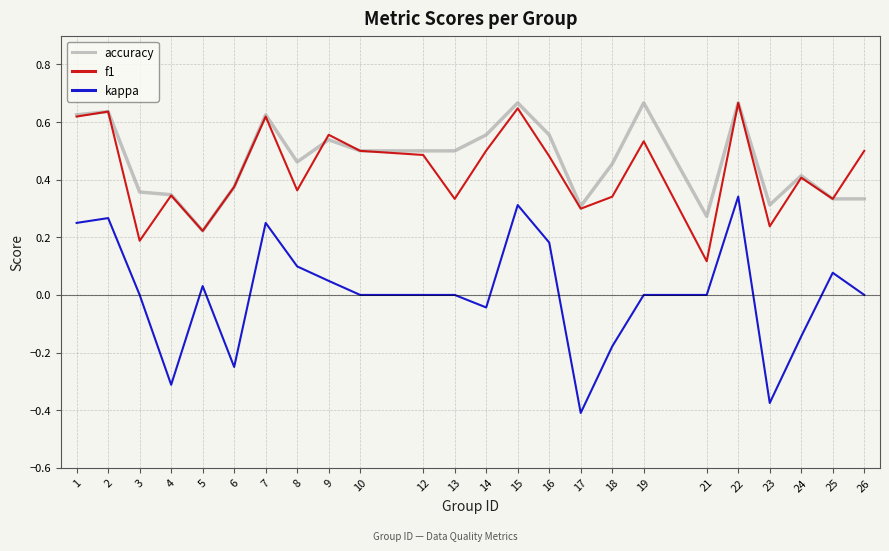

At which label does f1 reach its peak?

22